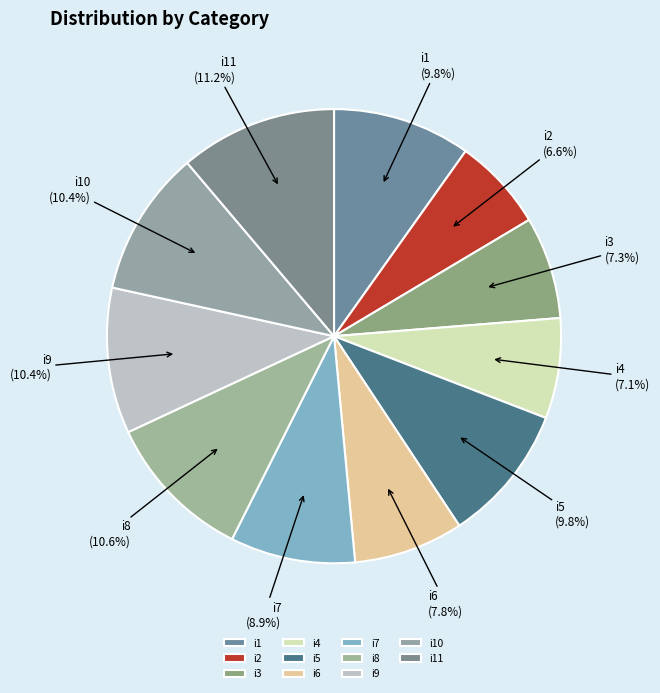

Combined, what portion of the pie is i1 and i9?

20.2%